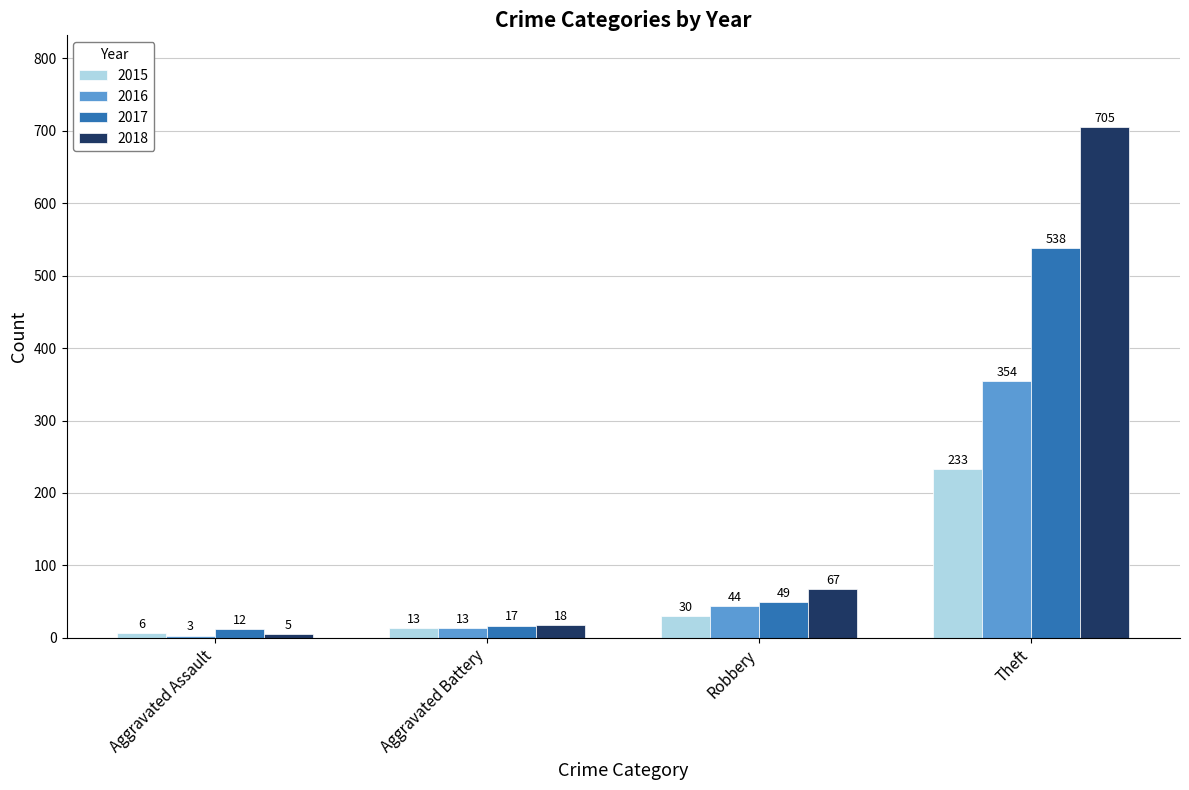

What is the sum of the 2017 values at Theft and Aggravated Assault?

550